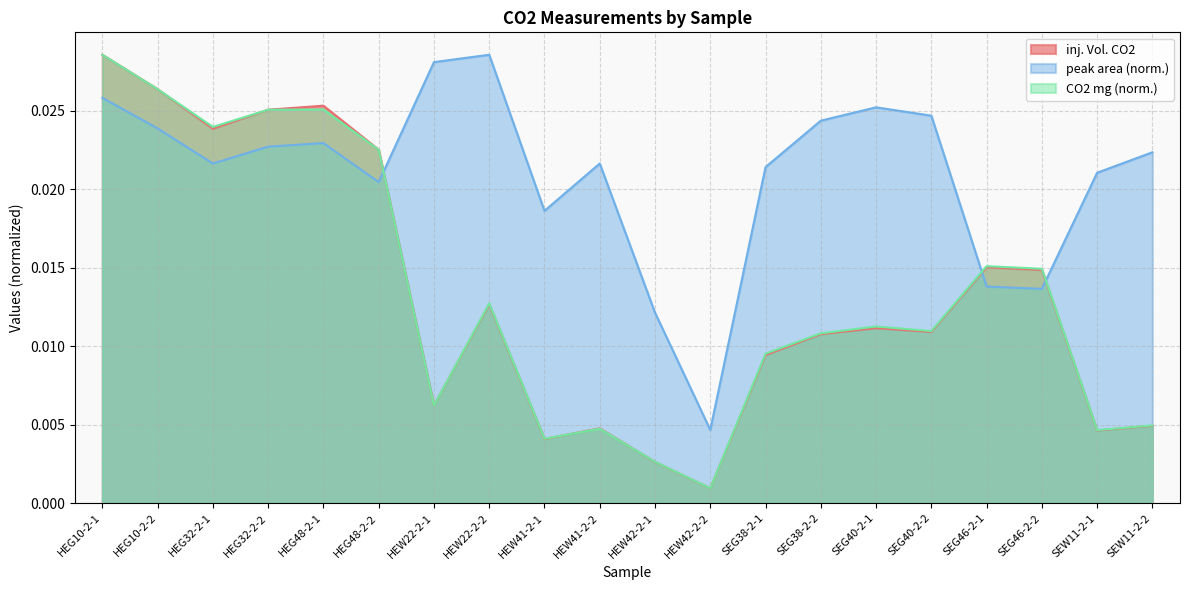

Which series changed the most between HEG32-2-1 and SEG38-2-2?

CO2 mg (norm.)